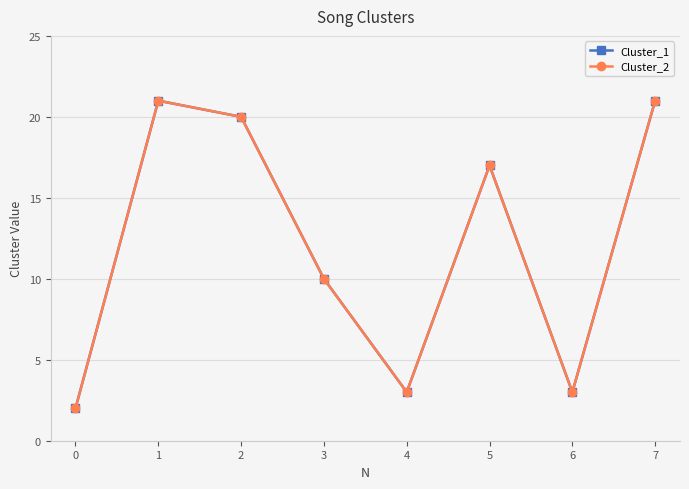

True or false: Cluster_2 has more than 0 points higher than both neighbors.

True